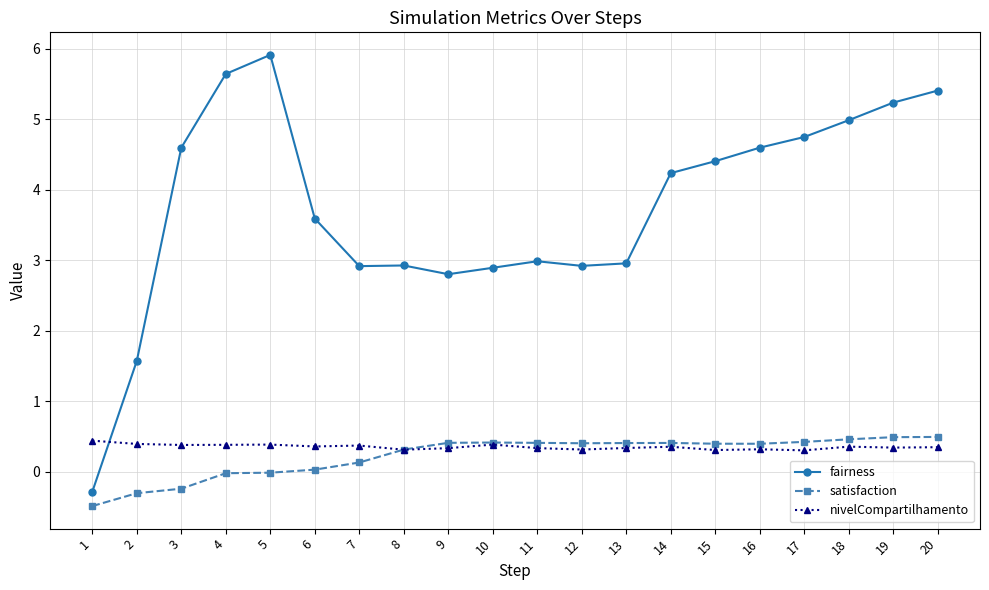

Is the value of fairness at 13 greater than the value of satisfaction at 11?

Yes